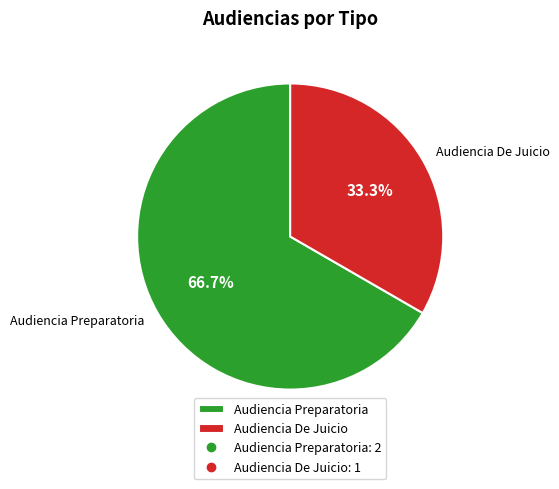

To the nearest percent, what percentage of the pie is Audiencia De Juicio?

33%